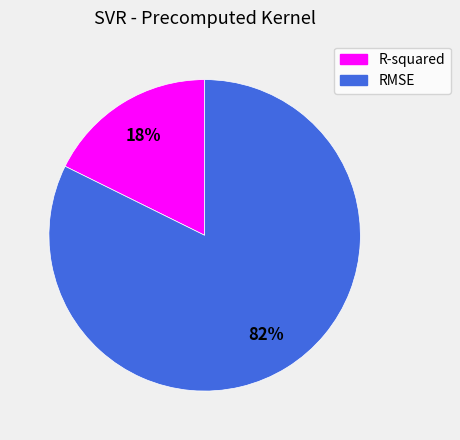

To the nearest percent, what is the combined percentage of RMSE and R-squared?

100%